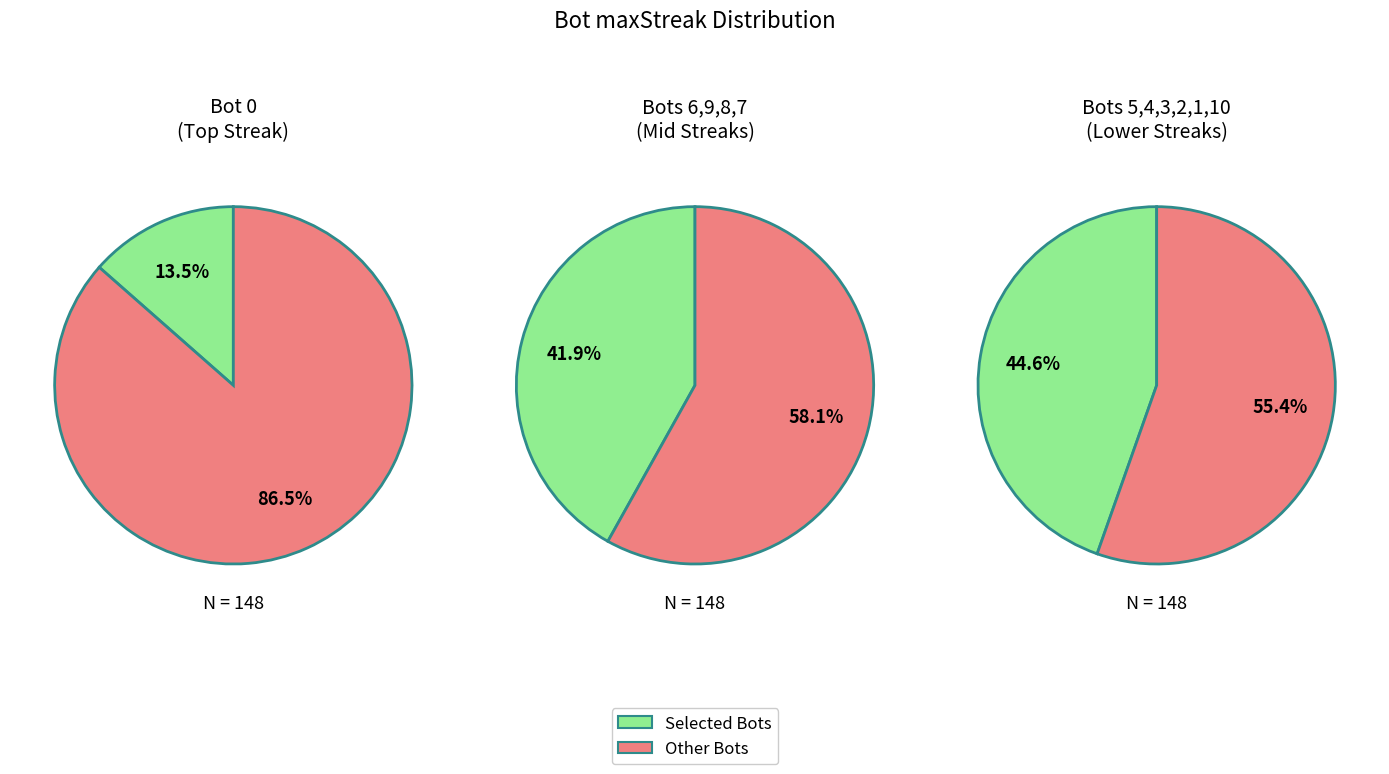

Does 3 account for over 50% of the chart?

No